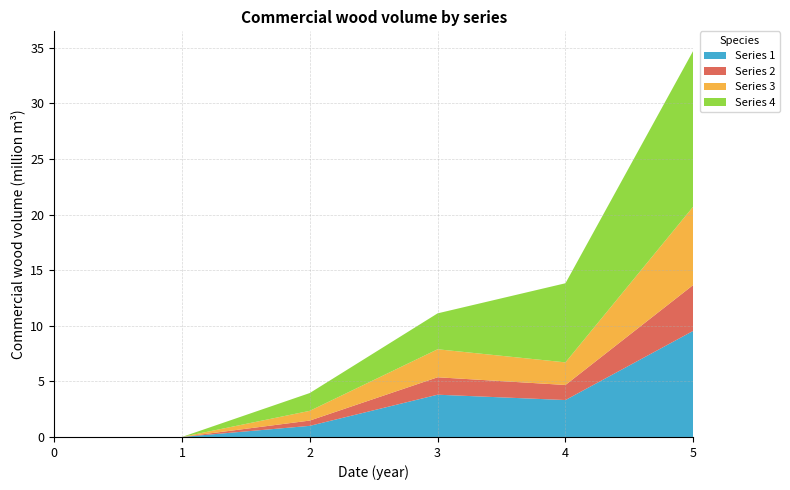

Reading right to left, extract all data points from this chart.

Series 1: 9.5	3.3	3.8	1.0	0.0	0.0
Series 2: 4.1	1.4	1.6	0.5	0.0	0.0
Series 3: 7.0	2.0	2.5	0.9	0.0	0.0
Series 4: 14.0	7.1	3.2	1.6	0.0	0.0